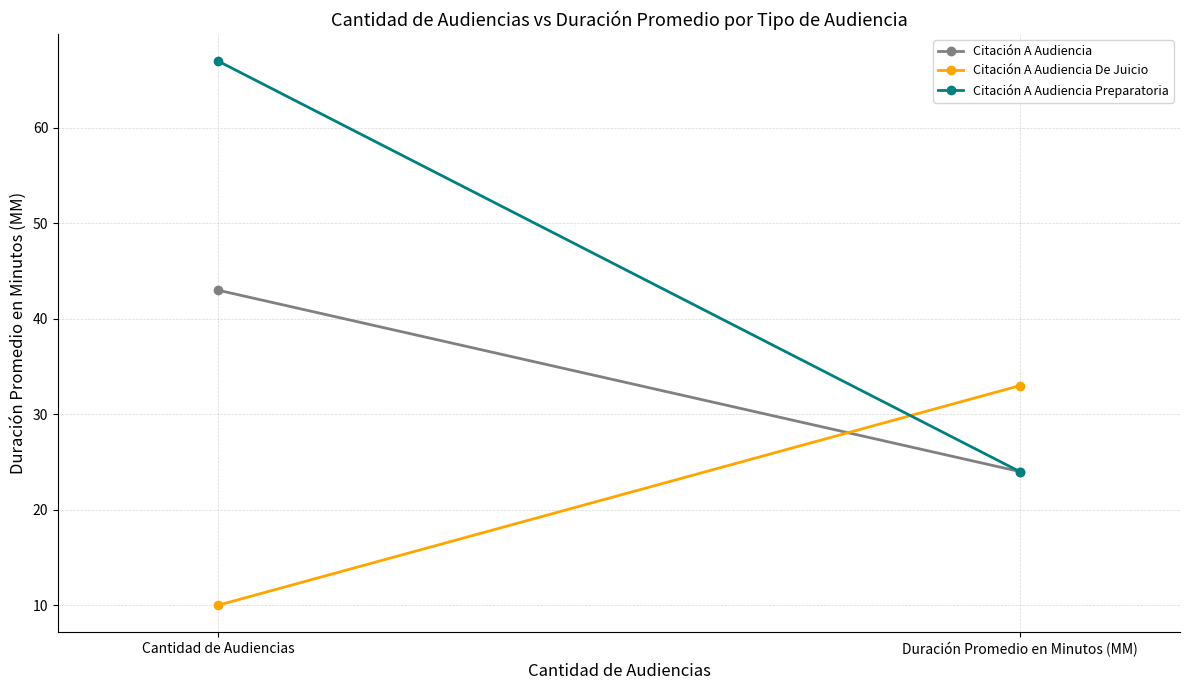

What is the difference between the highest and lowest values at Cantidad de Audiencias?

57